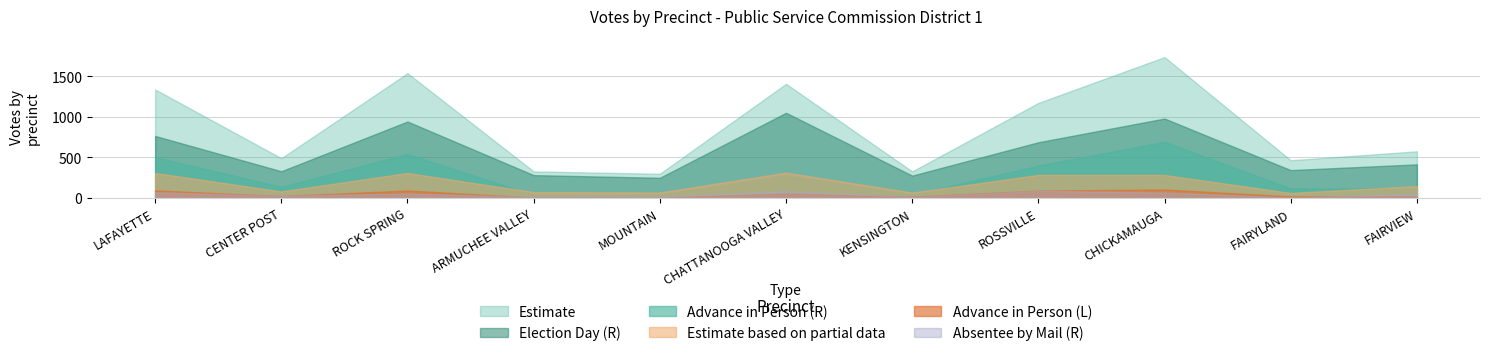

How many values in the Election Day (R) series exceed 414?

5